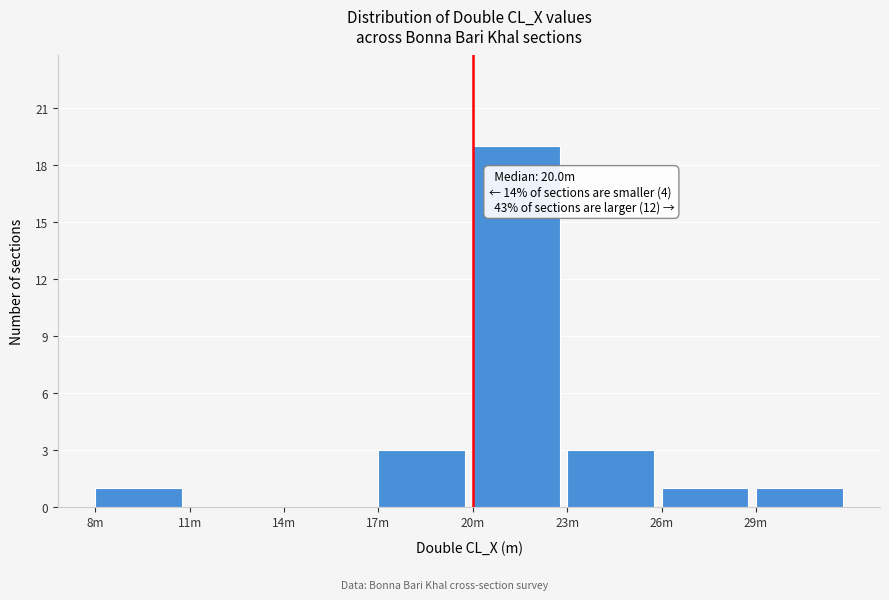

Reading left to right, transcribe all the data shown in this chart.

8m=1	11m=0	14m=0	17m=3	20m=19	23m=3	26m=1	29m=1